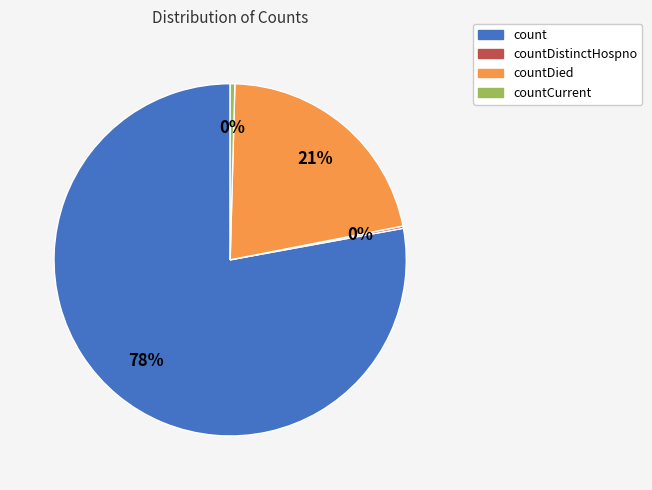

Does any single category account for the majority?

Yes